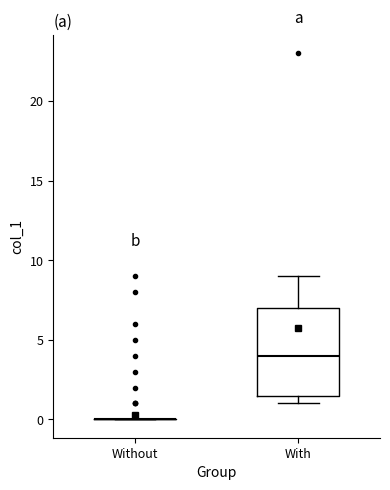

Reading left to right, read every box against the y-axis: the position of its median line, the range the box covers, and the ends of its whiskers. The values are not printed on the chart, so give them approximately, as read against the axis.

Without: box collapsed to a line at 0.0, whiskers 0.0 to 0.0
With: median 4.0, box 1.5 to 7.0, whiskers 1.0 to 9.0